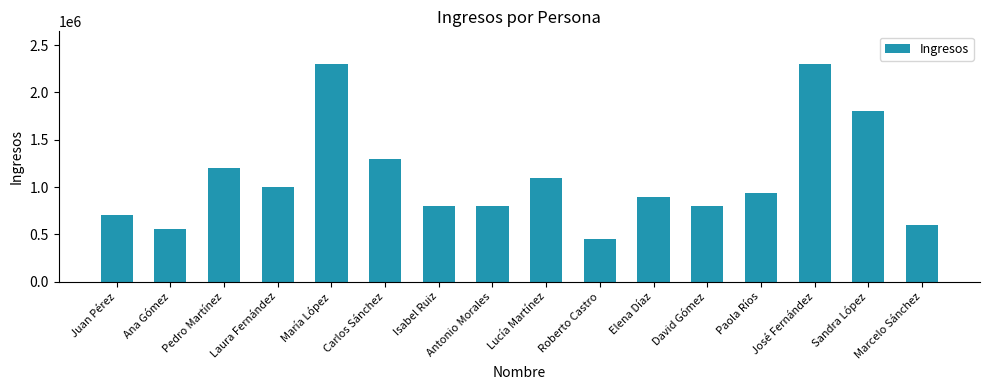

What is the greatest value displayed?

2300000